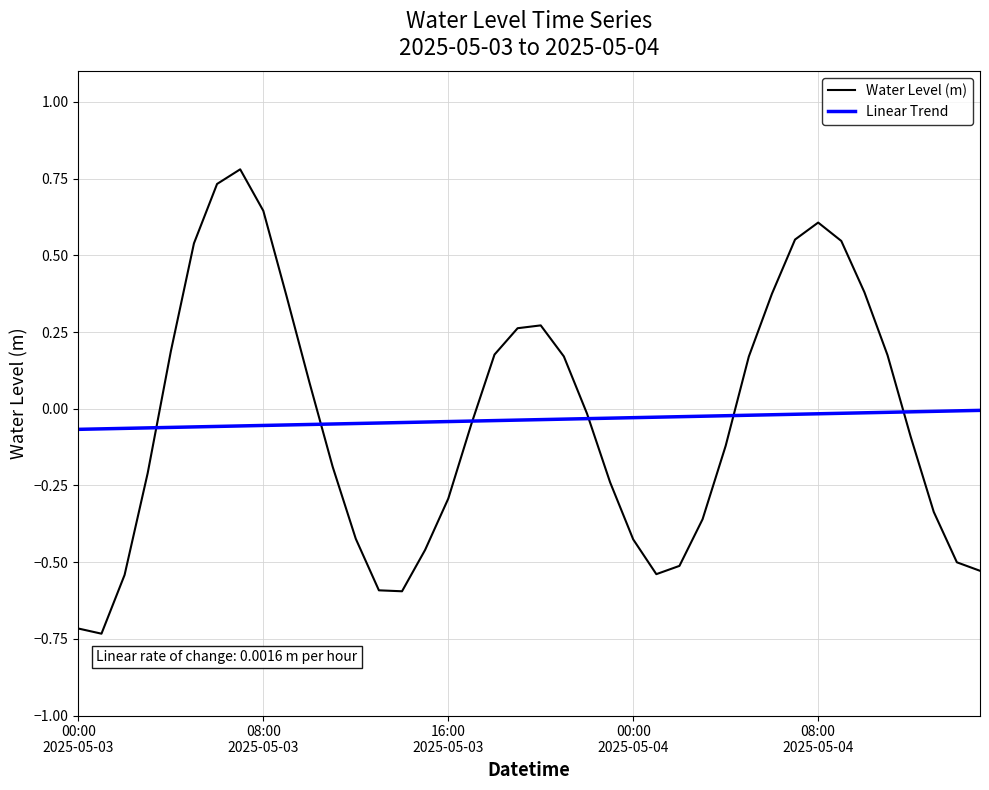

List the series in order of their peak value, lowest first.

Linear Trend, Water Level (m)